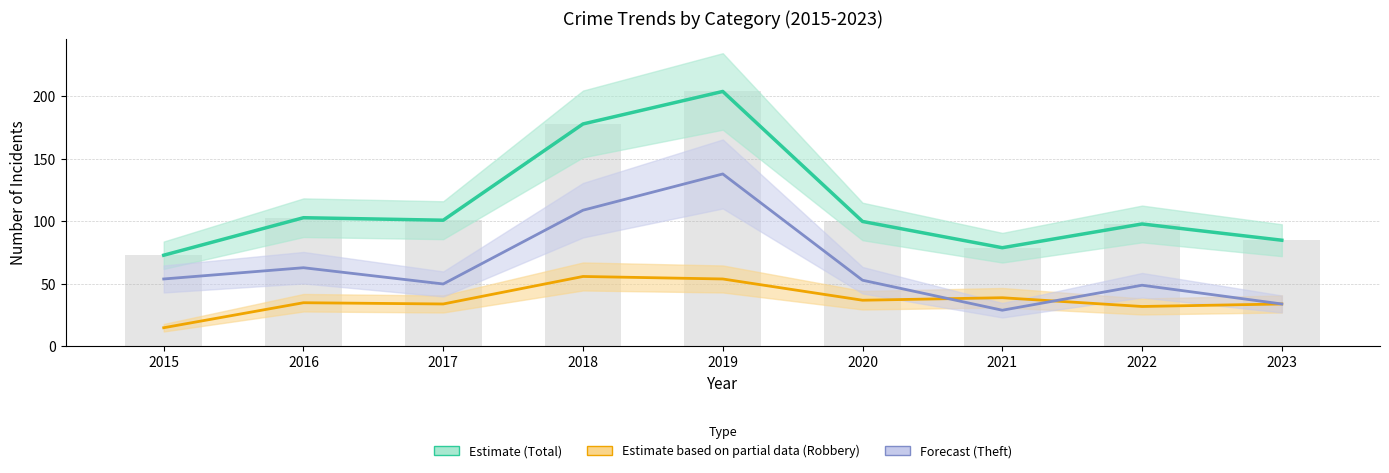

How many data points in Robbery (Estimate based on partial data) are less than 35?

4